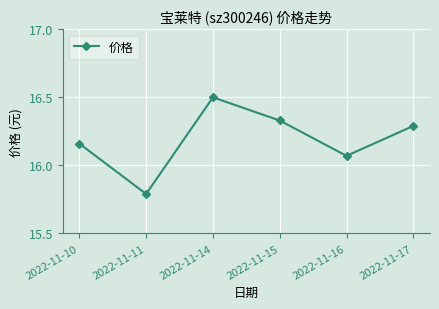

What is the smallest value displayed?

15.8